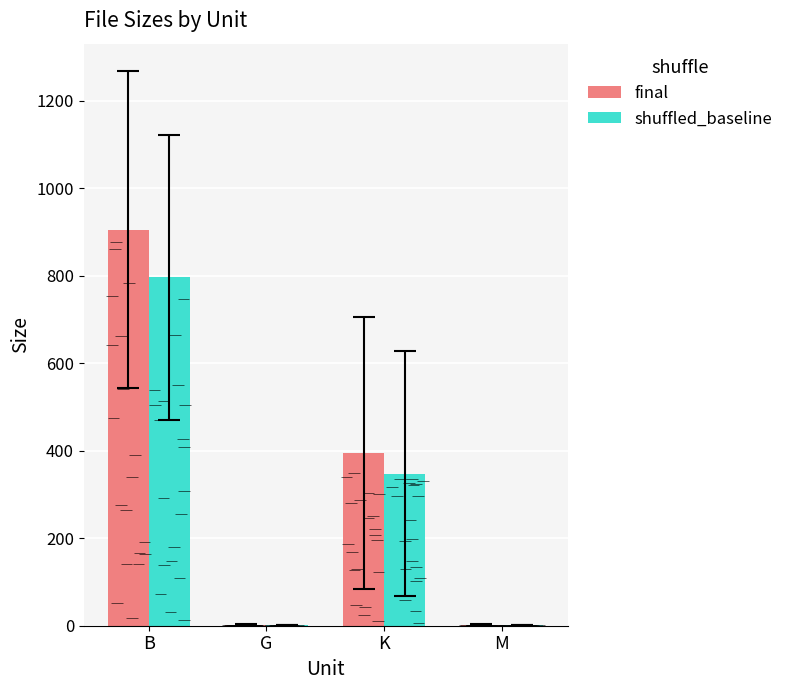

What is the average value of the final series?

326.0